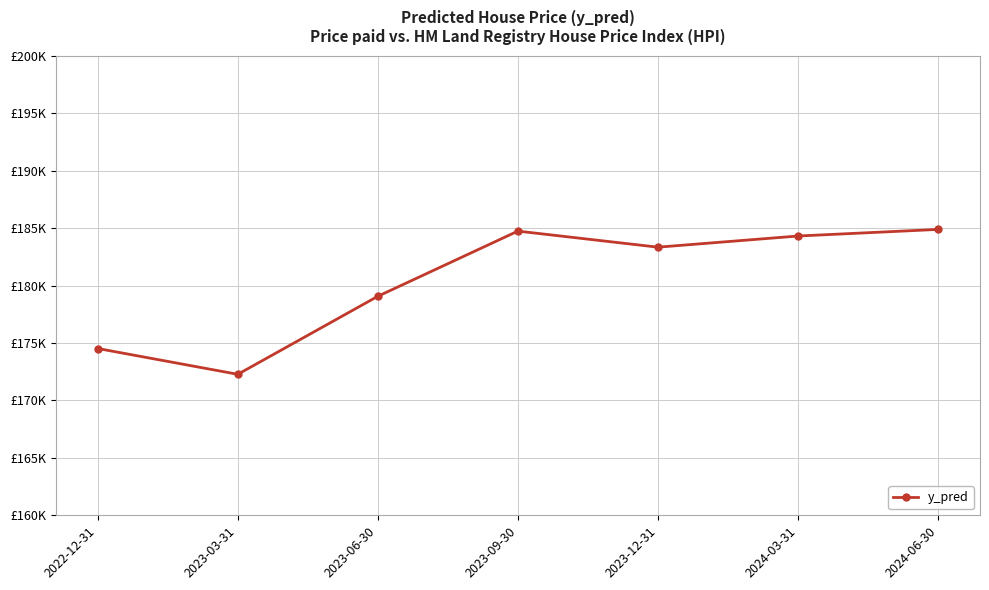

List the labels in order of value, largest first.

2024-06-30, 2023-09-30, 2024-03-31, 2023-12-31, 2023-06-30, 2022-12-31, 2023-03-31